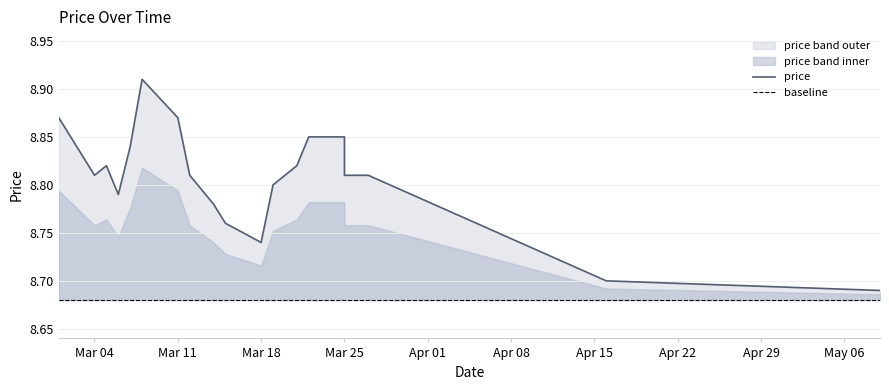

How many lines are shown in the chart?

1